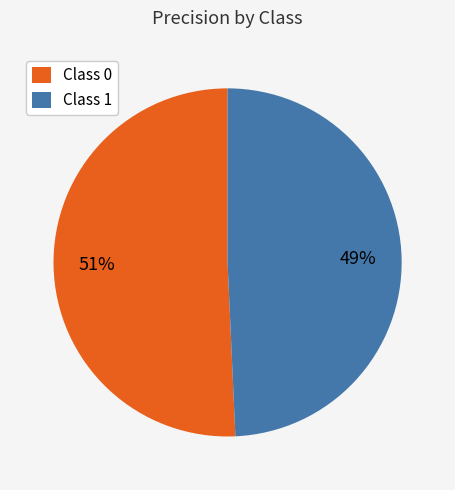

What is the smallest slice in the pie chart?

Class 1